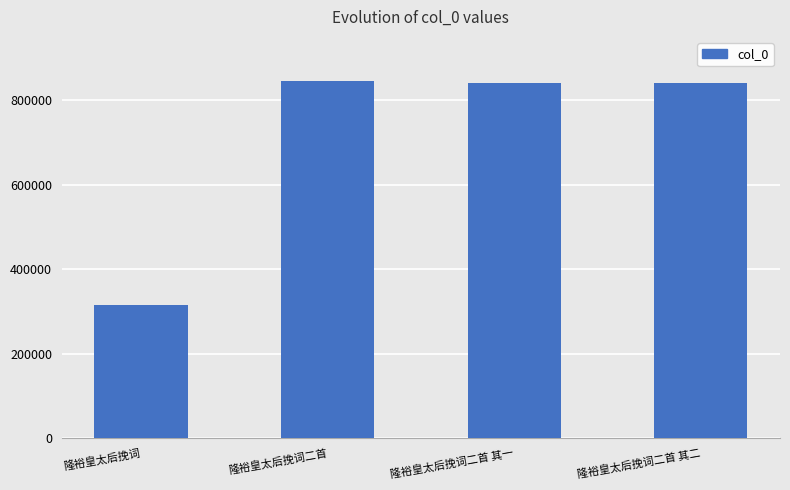

What is the smallest value displayed?

315719